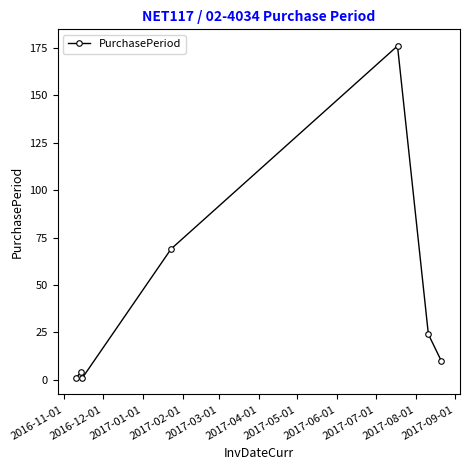

What is the value of the 7th point from the left?

10